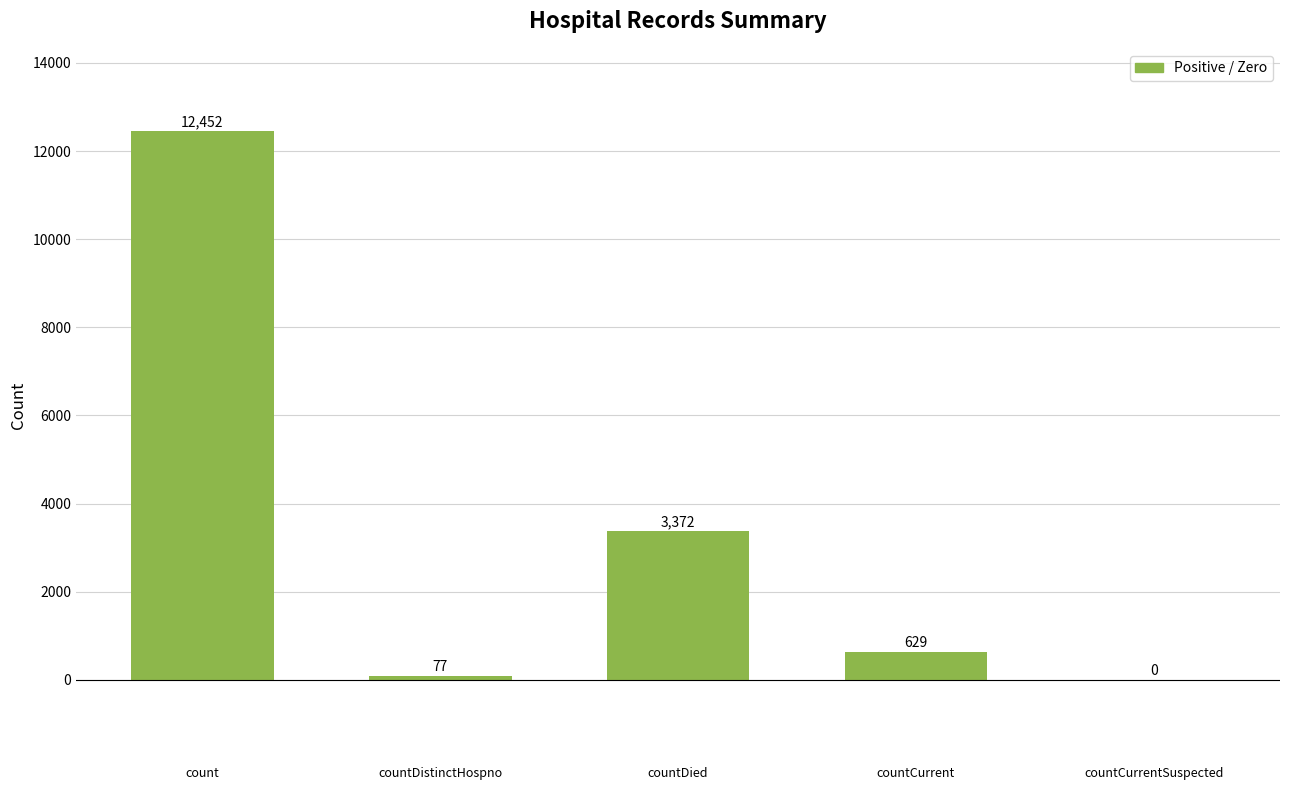

At which category does the chart reach its peak across all series?

count